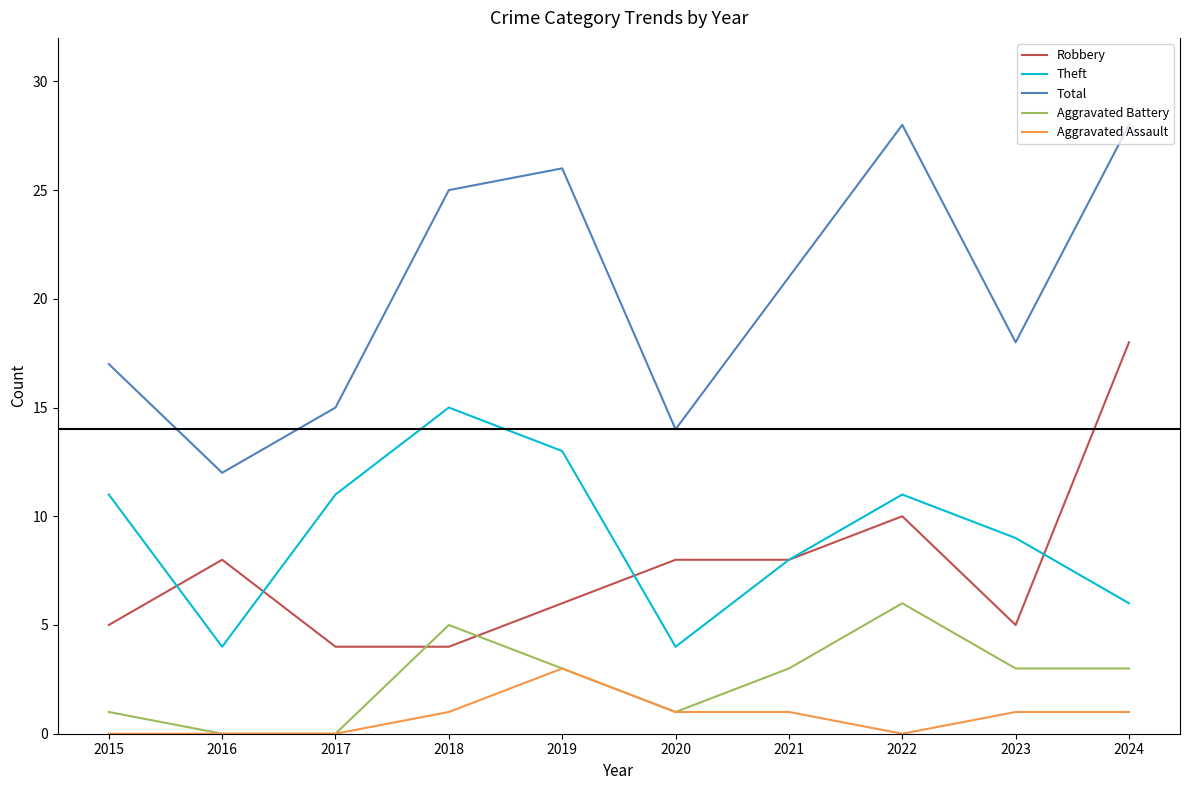

Rank the series by their maximum value, from lowest to highest.

Aggravated Assault, Aggravated Battery, Theft, Robbery, Total